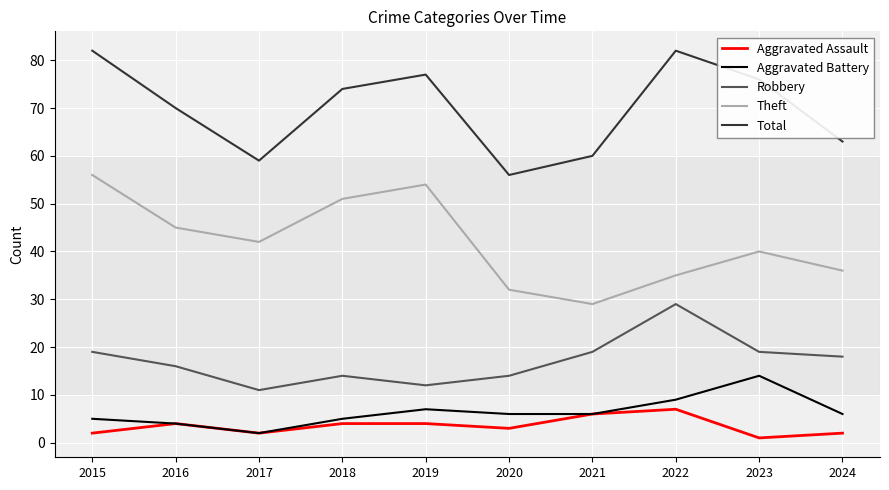

What is the greatest value displayed?

82